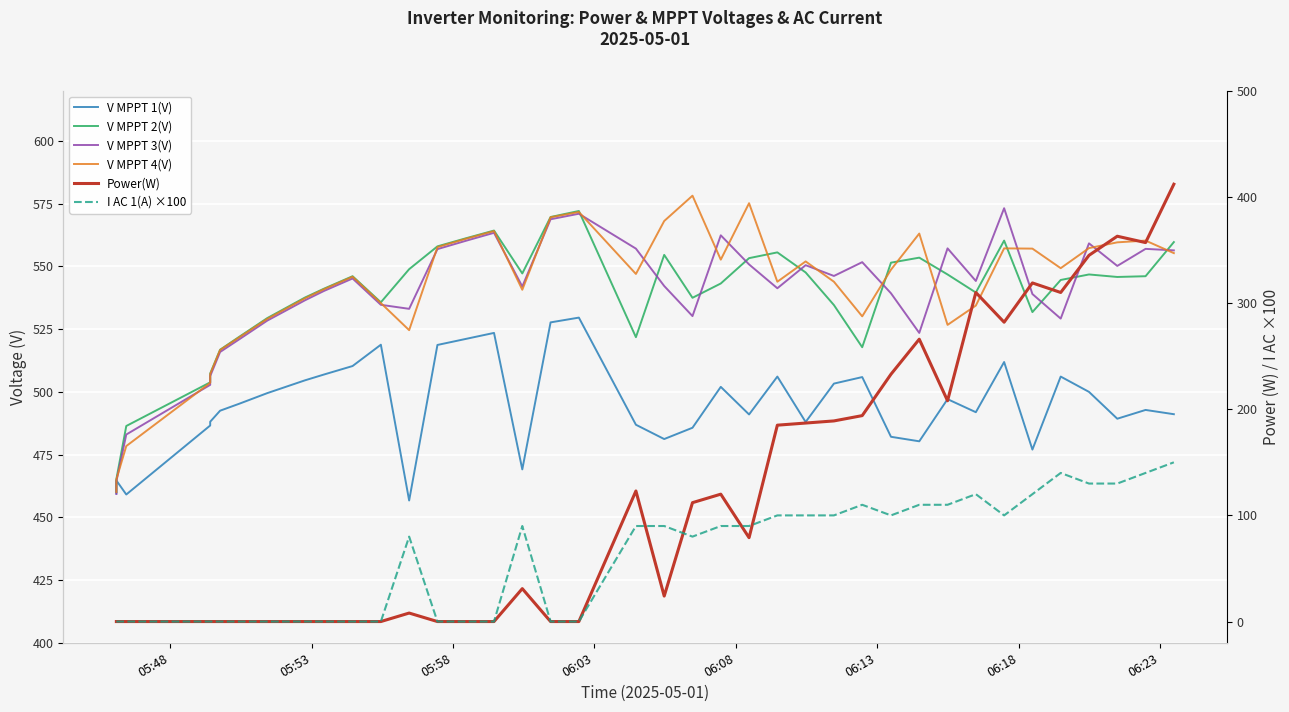

At how many categories does at least one series exceed 420?

39